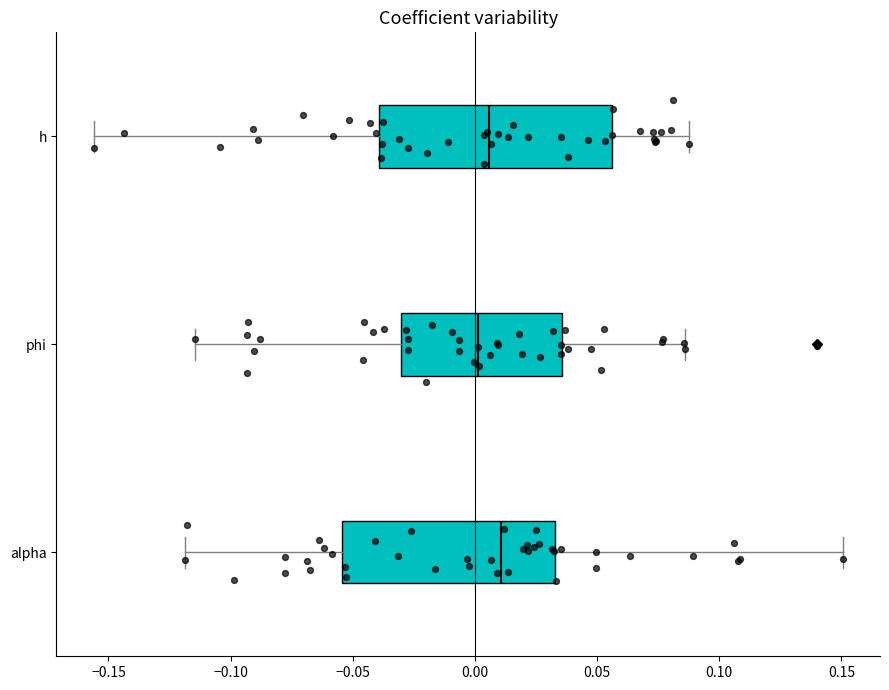

Reading bottom to top, transcribe this box plot: for each box, give where its median line is, the range the box spans, and where its two whiskers end, as read against the x-axis. The values are not printed on the chart, so give them approximately, as read against the axis.

alpha: median 0.010, box -0.055 to 0.035, whiskers -0.120 to 0.150
phi: median 0.000, box -0.030 to 0.035, whiskers -0.115 to 0.085
h: median 0.005, box -0.040 to 0.055, whiskers -0.155 to 0.090